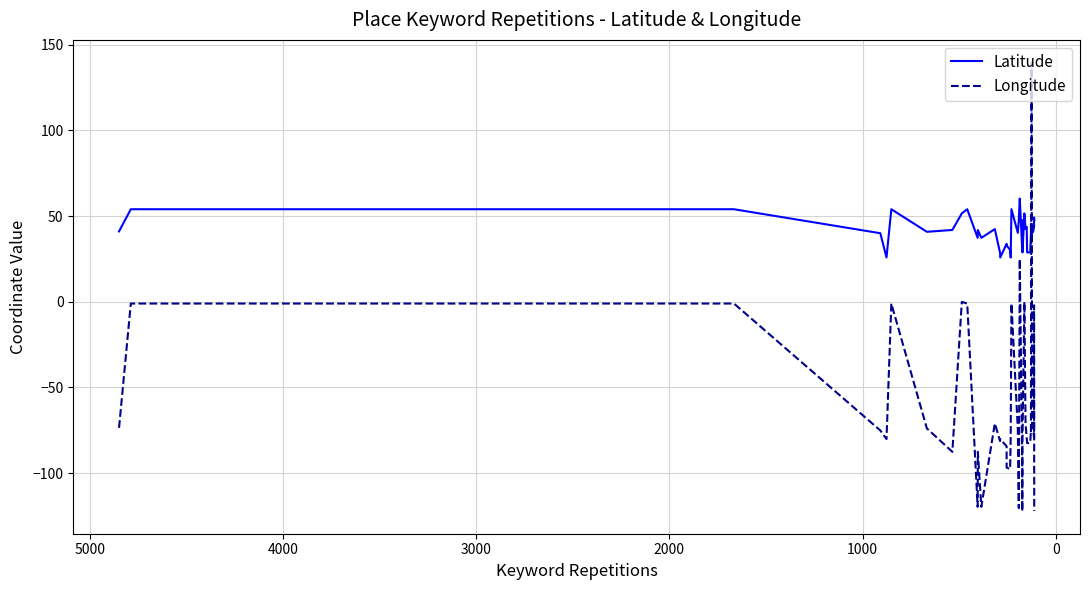

True or false: Latitude and Longitude intersect in this chart.

True